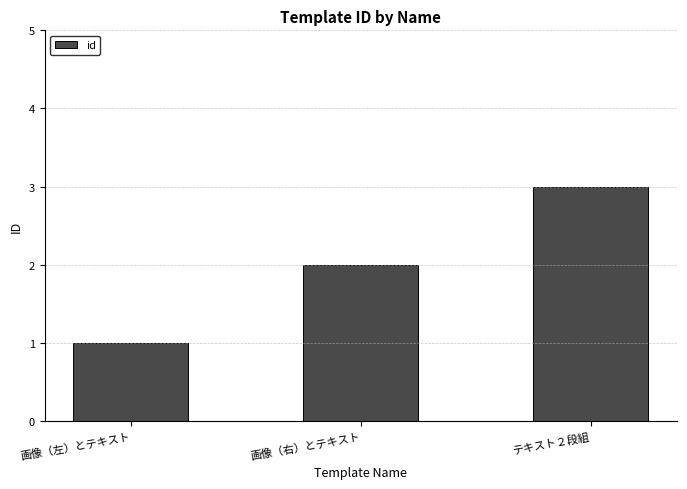

Rank the categories by value from lowest to highest.

画像（左）とテキスト, 画像（右）とテキスト, テキスト２段組